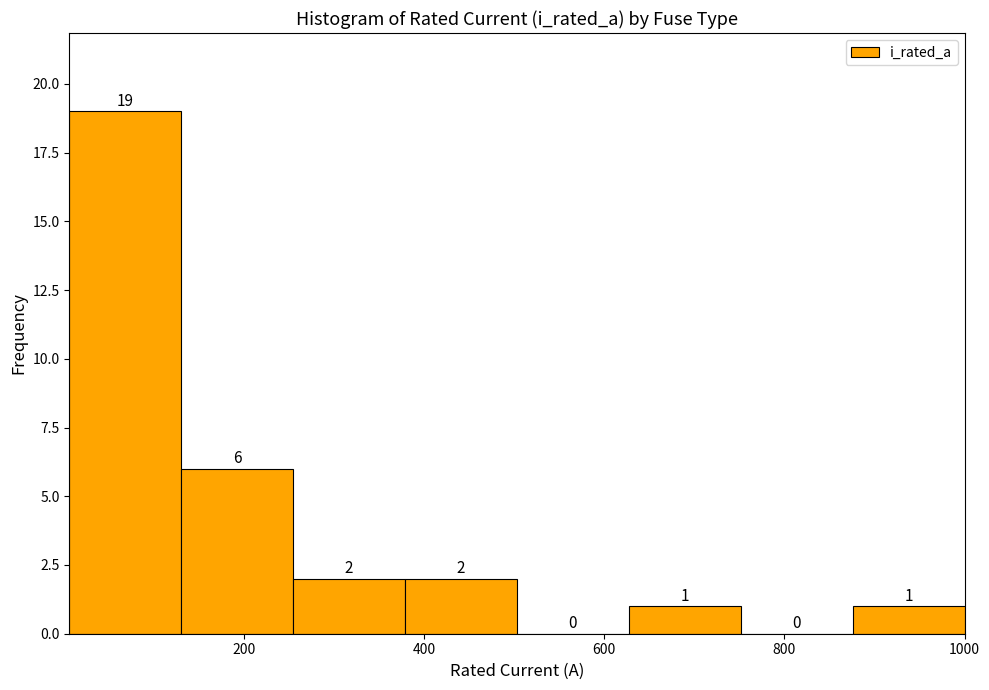

Over which range of the x-axis is the bar tallest?

0 to 140